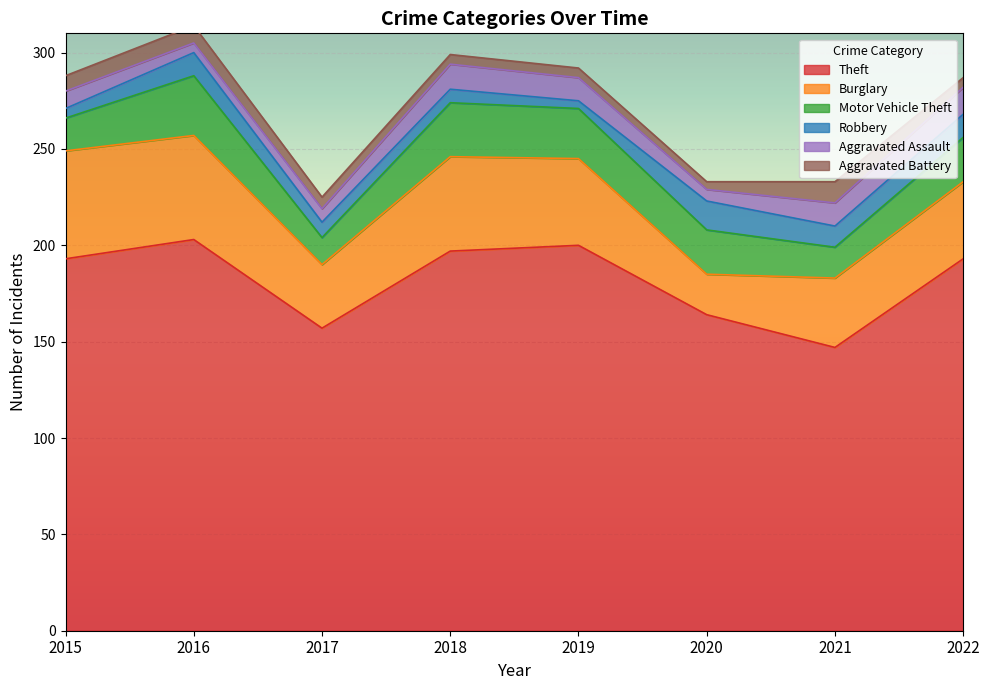

How many interior local valleys does the Robbery series have?

2